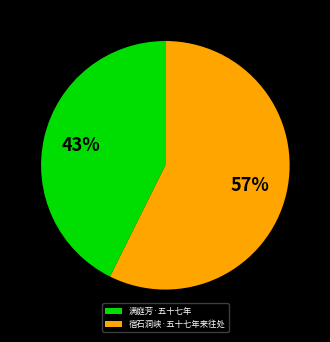

Does any single category account for the majority?

Yes